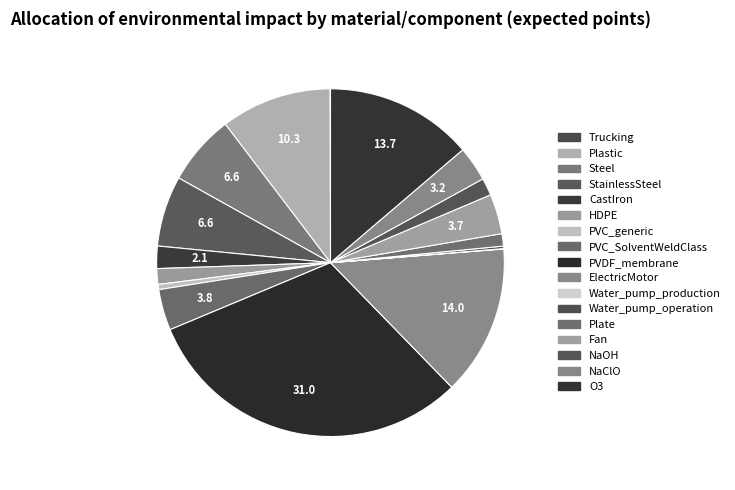

How many slices are in this pie chart?

17